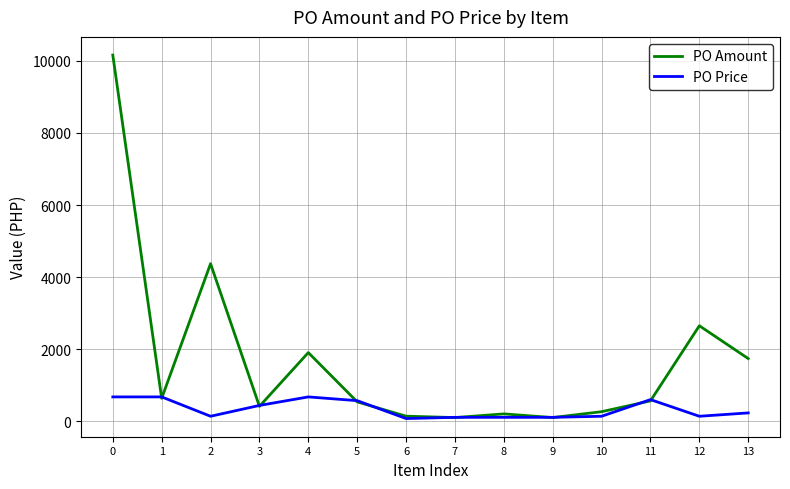

What is the difference between the highest and lowest values at 5?

33.8